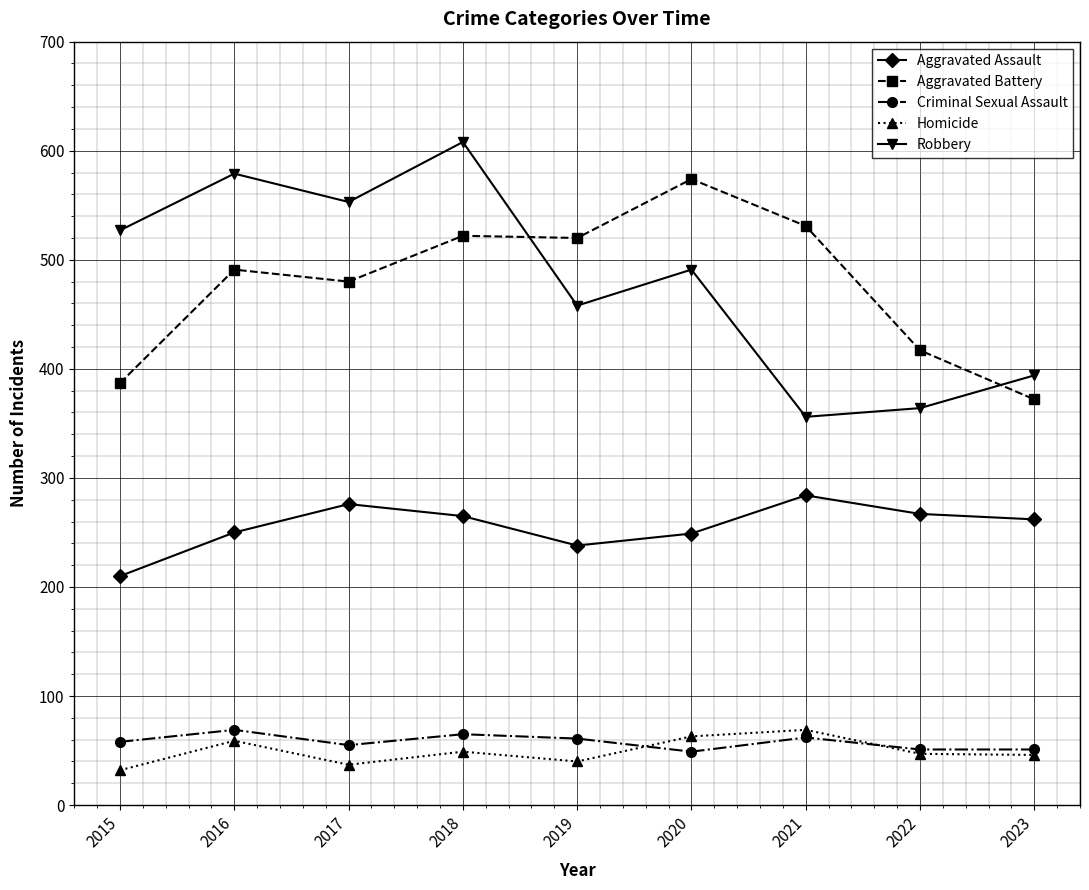

At which category does Aggravated Assault reach its first local peak?

2017